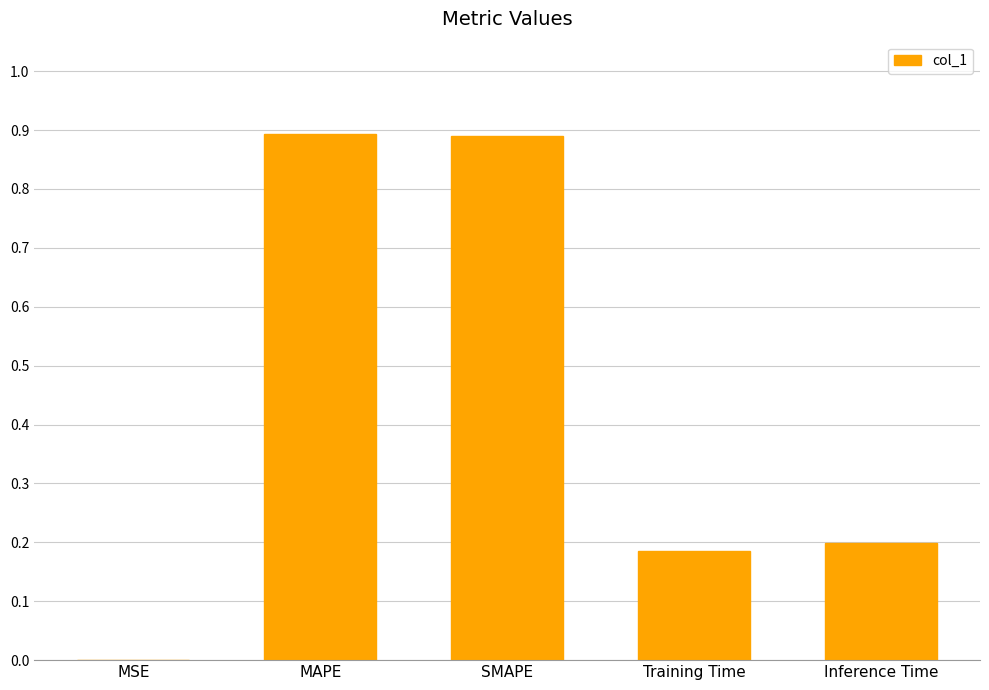

What is the sum of the values at MAPE and Inference Time?

1.1